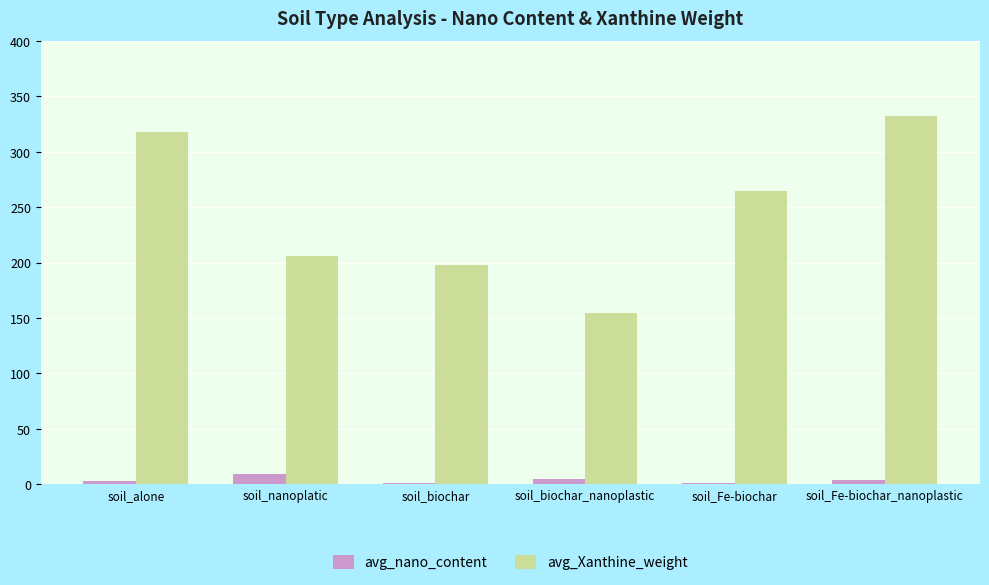

The value of avg_Xanthine_weight at soil_biochar is 197.5. True or false?

True